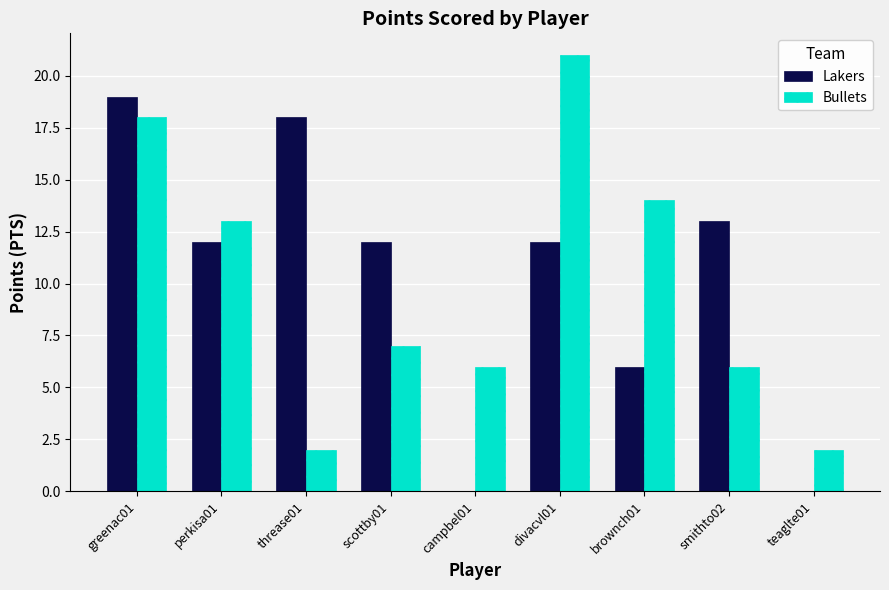

What is the maximum value for Lakers?

19